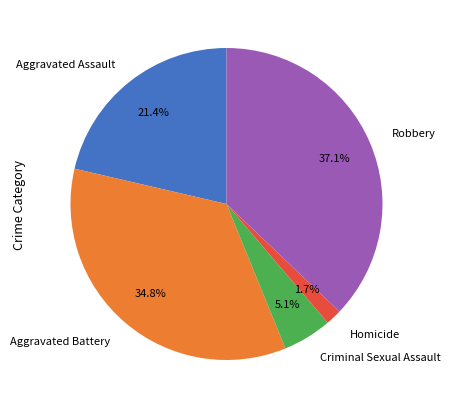

What is the largest slice in the pie chart?

Robbery